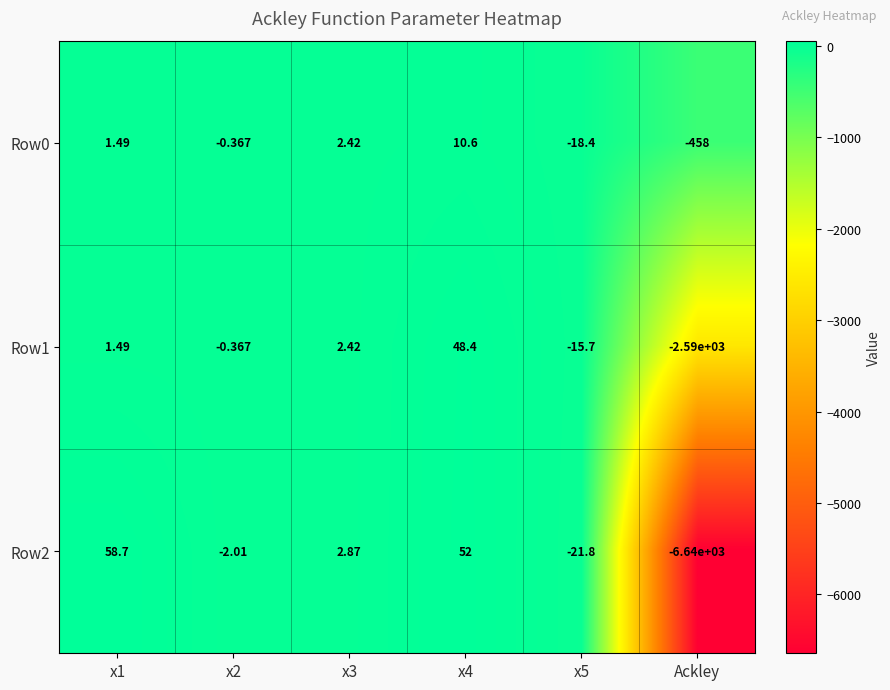

Is the value of Row0 at Ackley greater than the value of Row1 at x2?

No